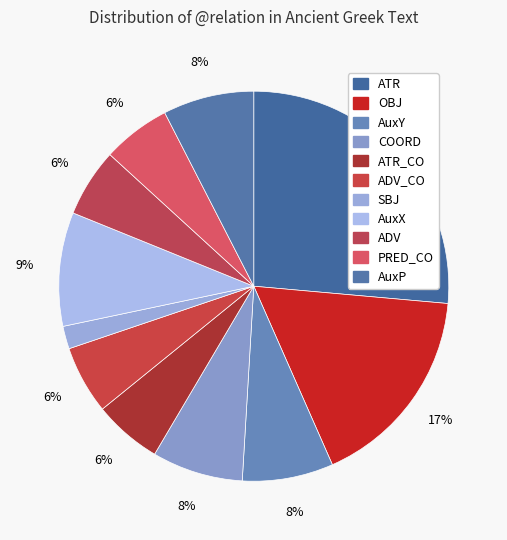

How many segments does this pie chart have?

11